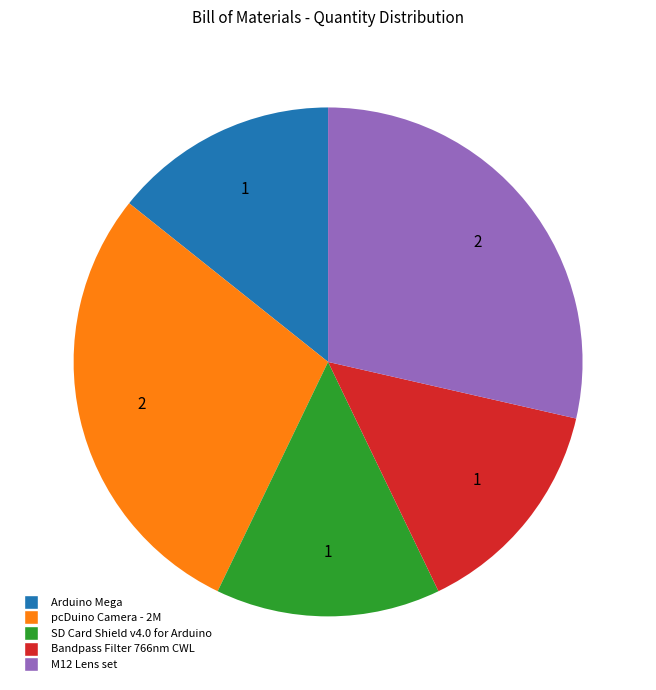

Is Arduino Mega the majority of the pie?

No